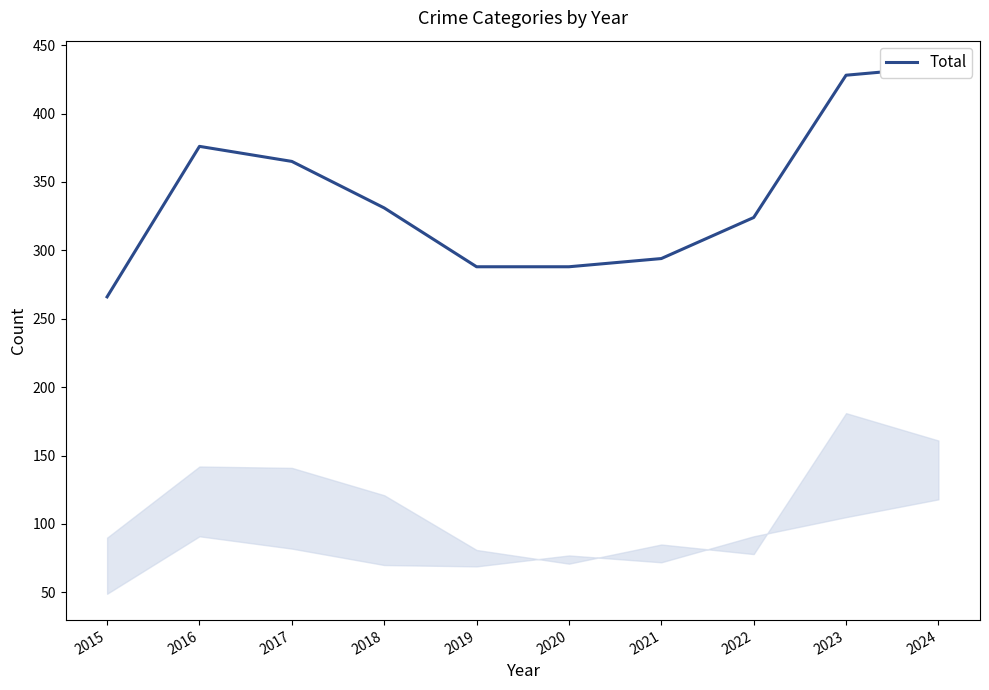

At which label does the data first exceed 331?

2016